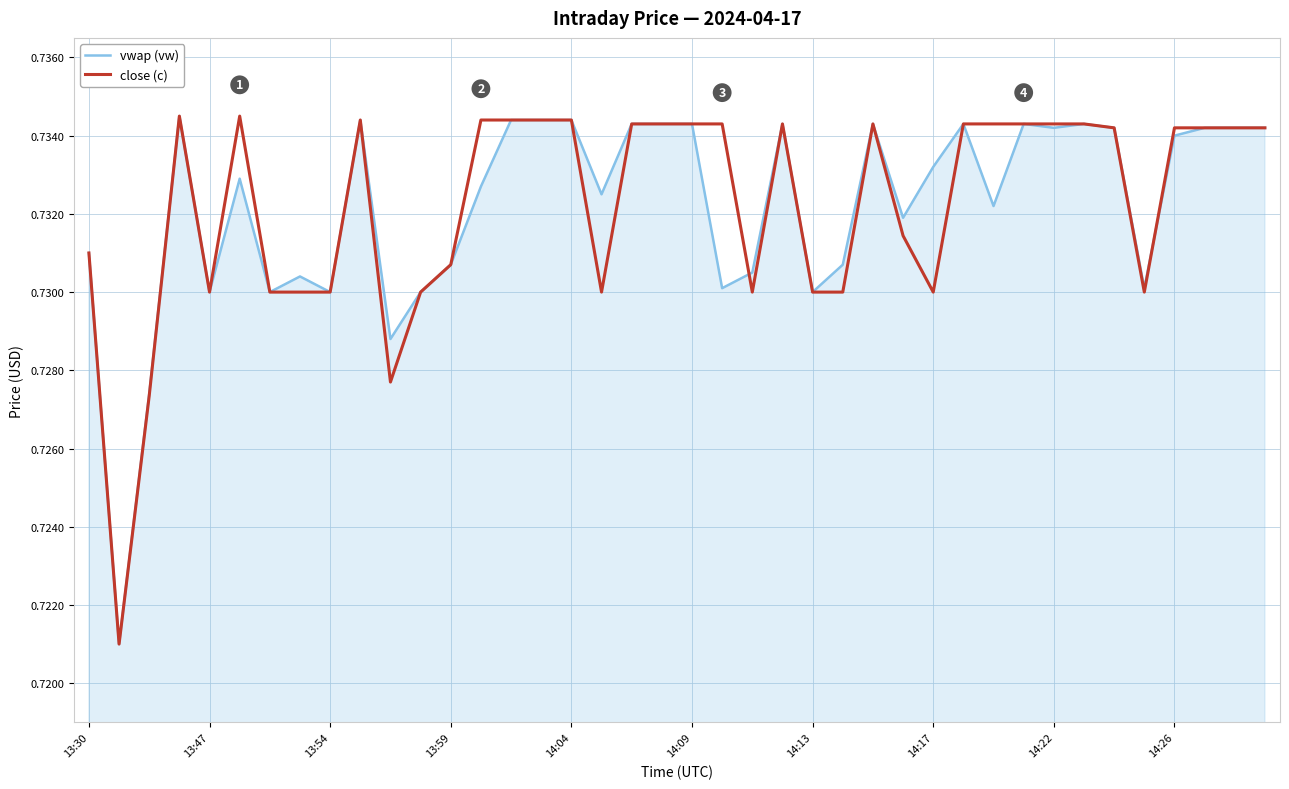

Count the number of categories in the chart.

40